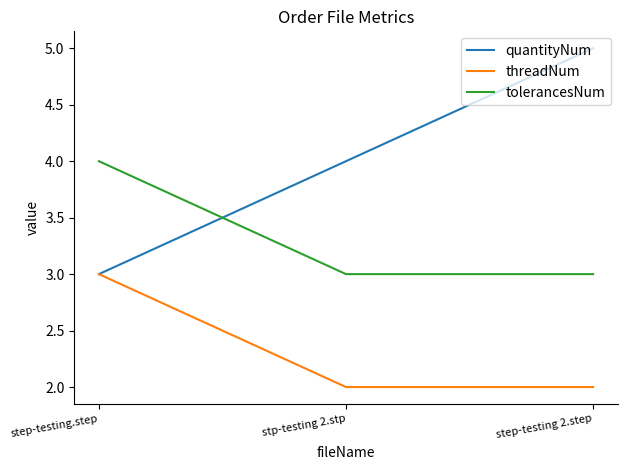

What is the difference between the maximum and minimum values in the threadNum series?

1